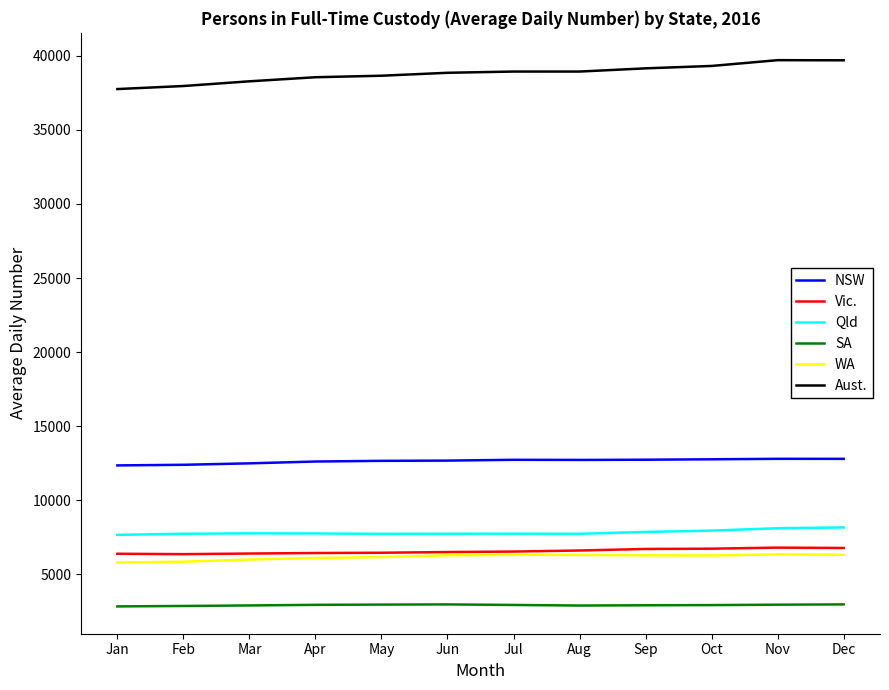

The Aust. series shows 38934 at Aug. True or false?

True